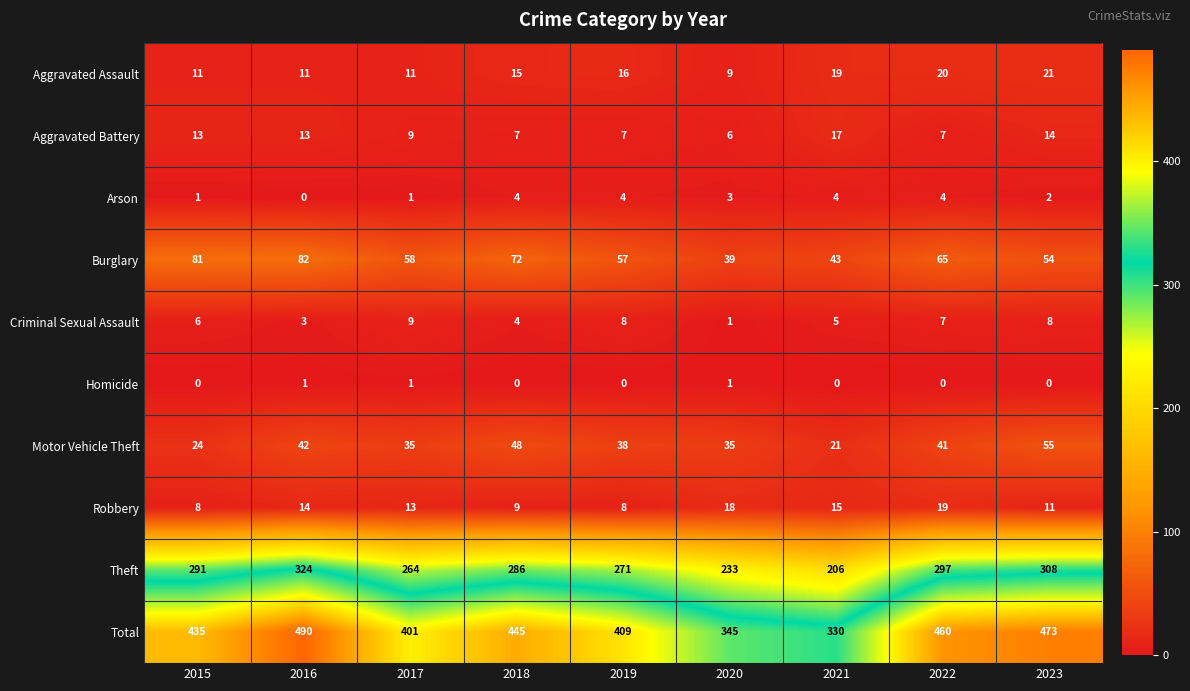

Rank the categories by Burglary value from lowest to highest.

2020, 2021, 2023, 2019, 2017, 2022, 2018, 2015, 2016